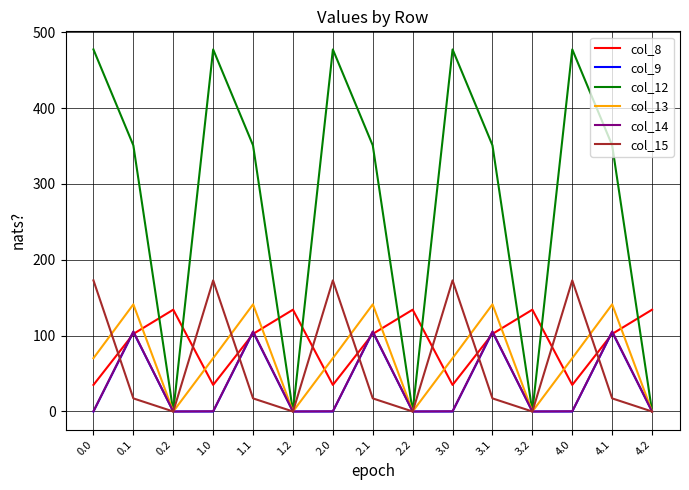

The col_12 series shows 643.3 at 2.0. True or false?

False